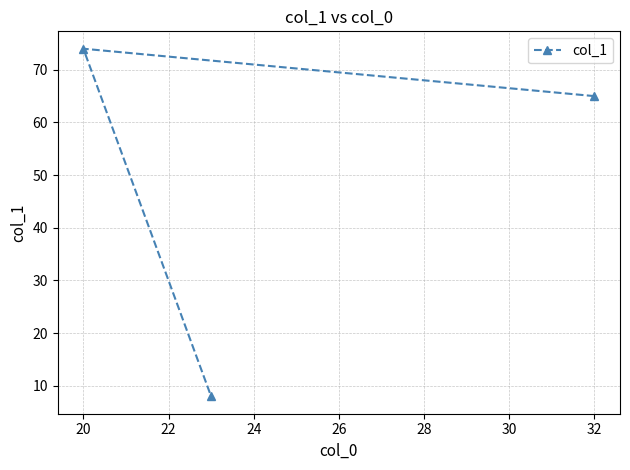

Reading left to right, extract all data points from this chart.

74	8	65